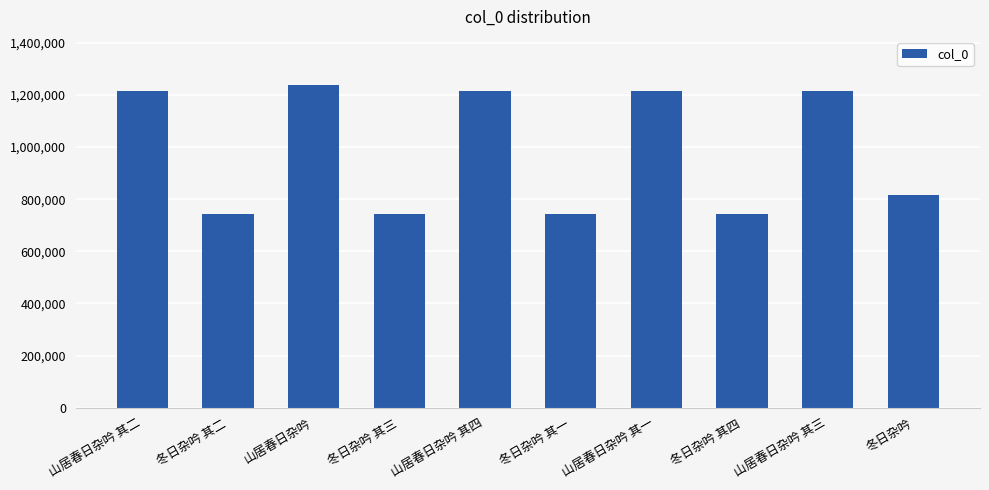

What is the maximum value shown in the chart?

1237439